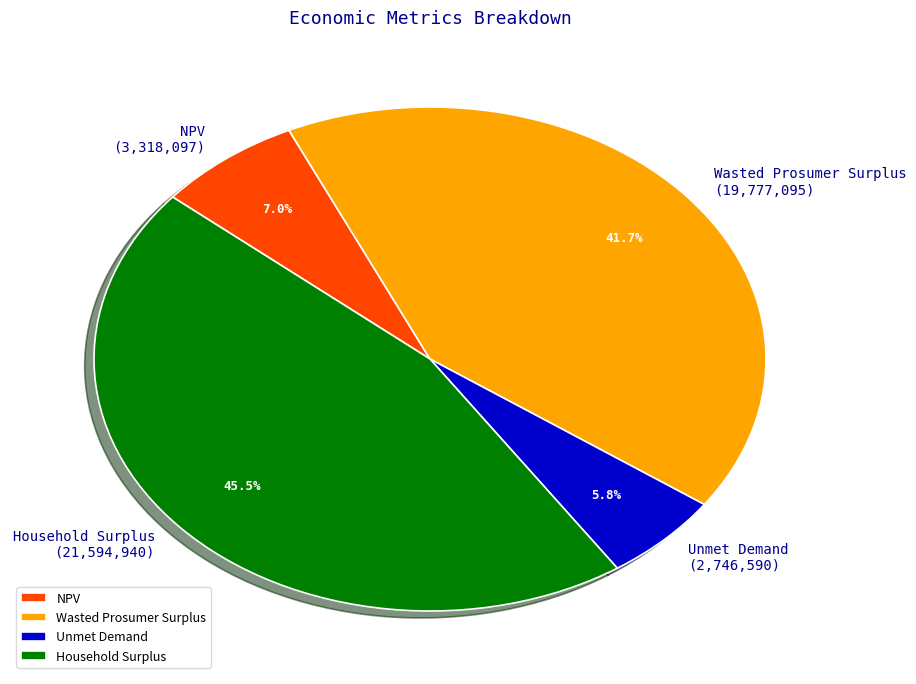

What percentage is the NPV slice, to the nearest percent?

7%